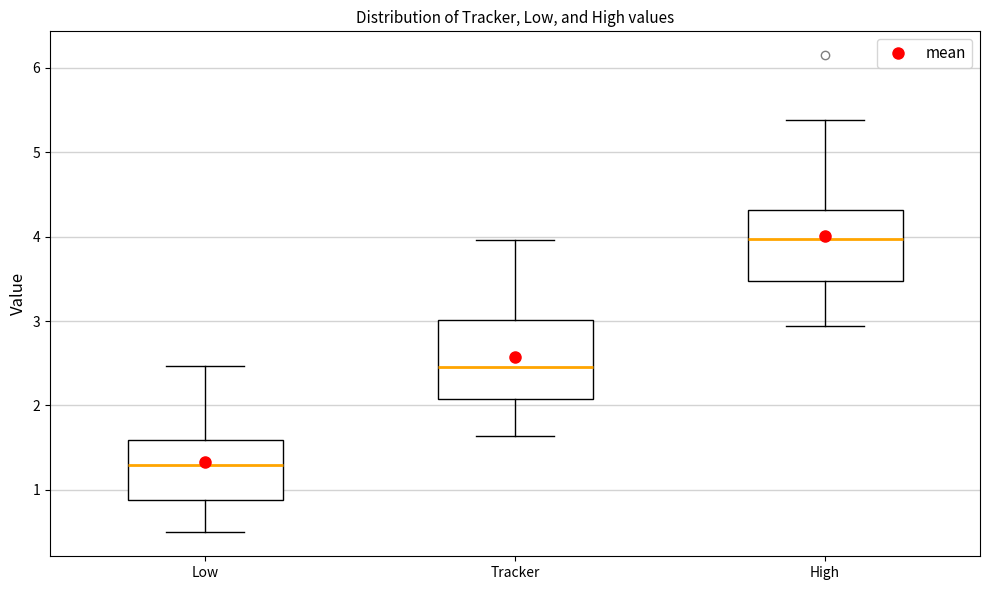

Comparing the boxes themselves (not the whiskers), which one is the tallest?

Tracker